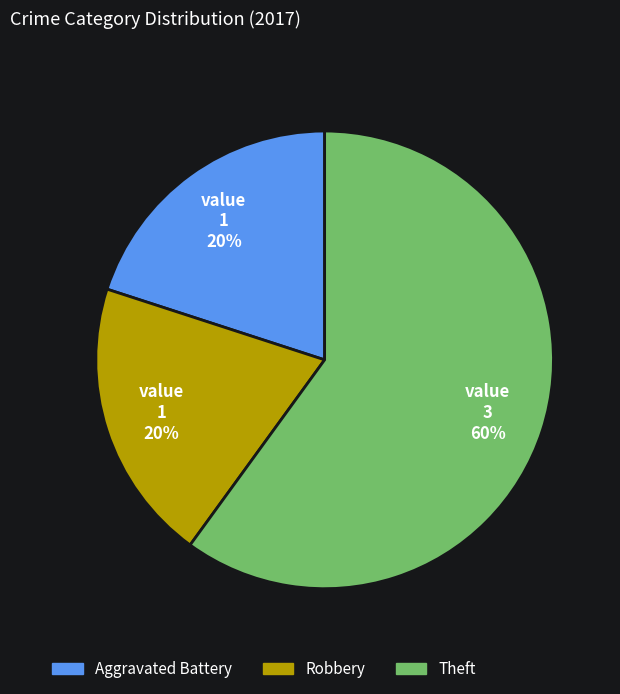

To the nearest percent, what is the difference between the largest and smallest slice percentages?

40%